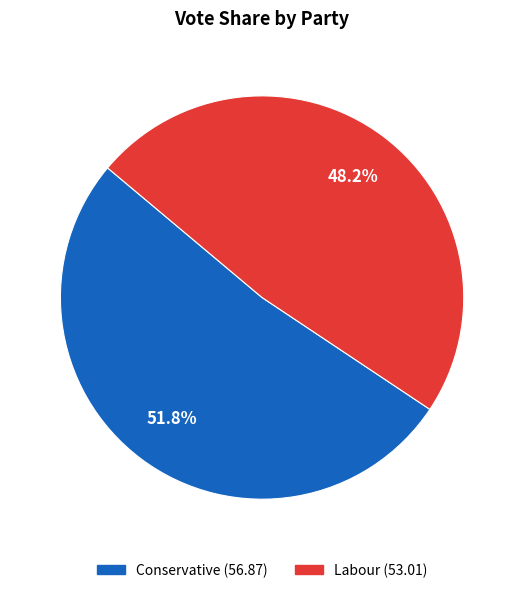

Does any single category account for the majority?

Yes